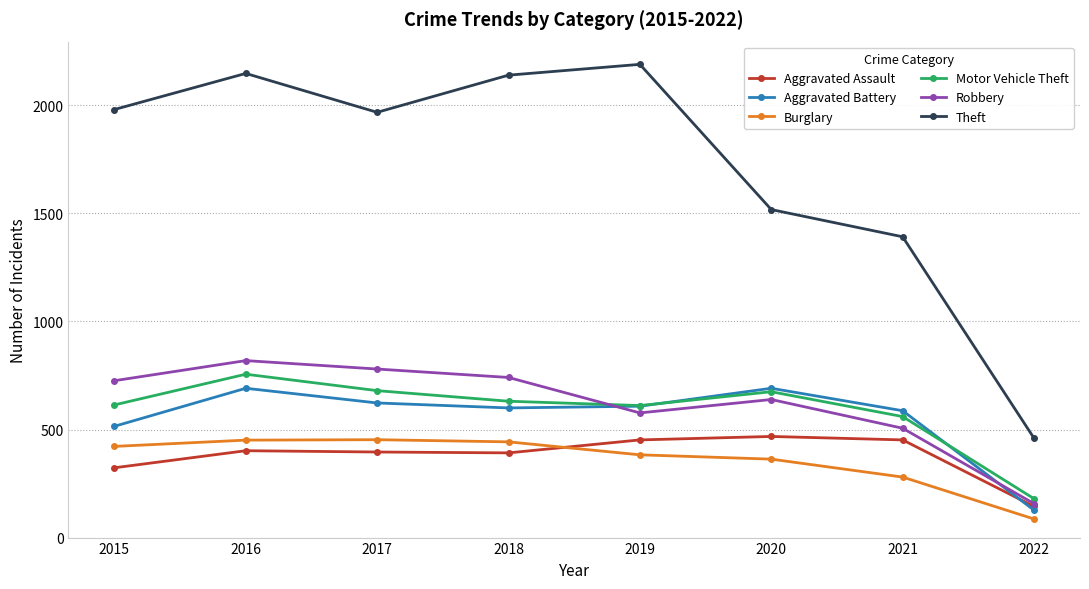

What is the value of the Aggravated Battery point at the 6th from the left?

691